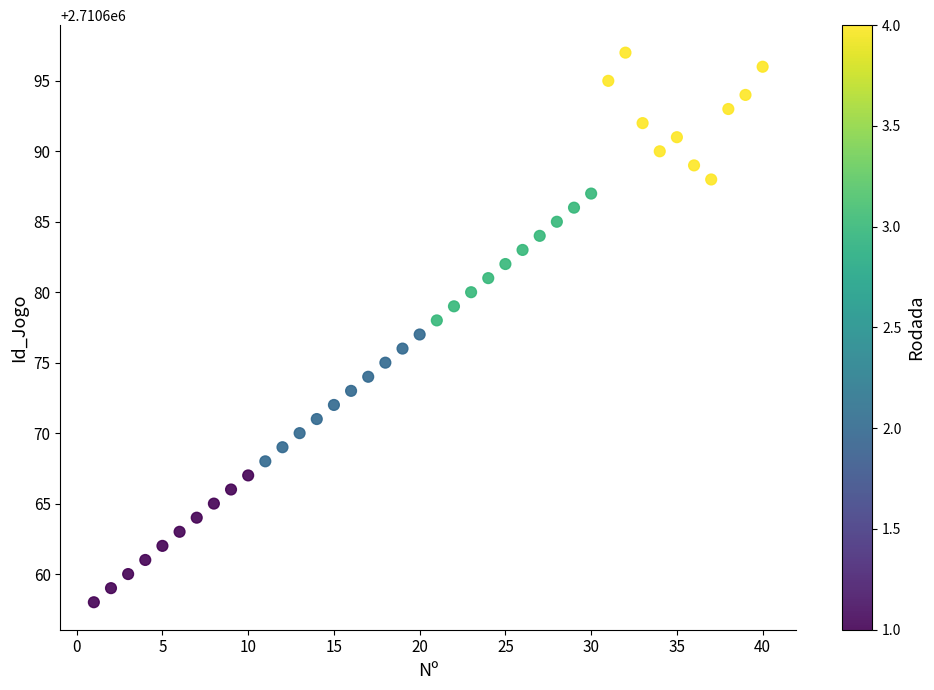

What is the range of X values (max minus min)?

39